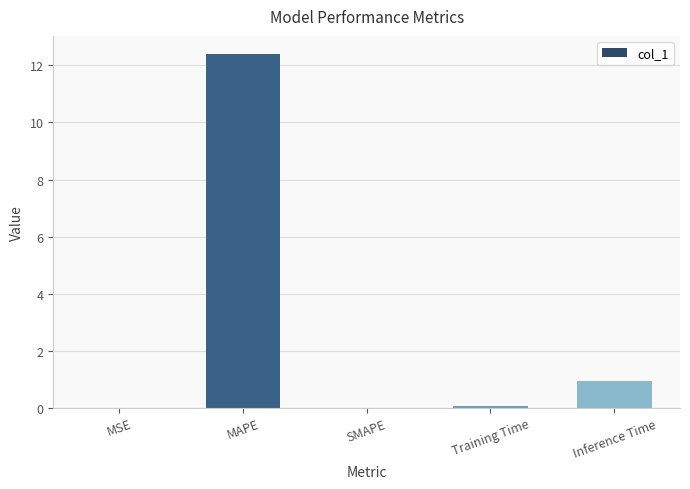

What is the average value?

2.7